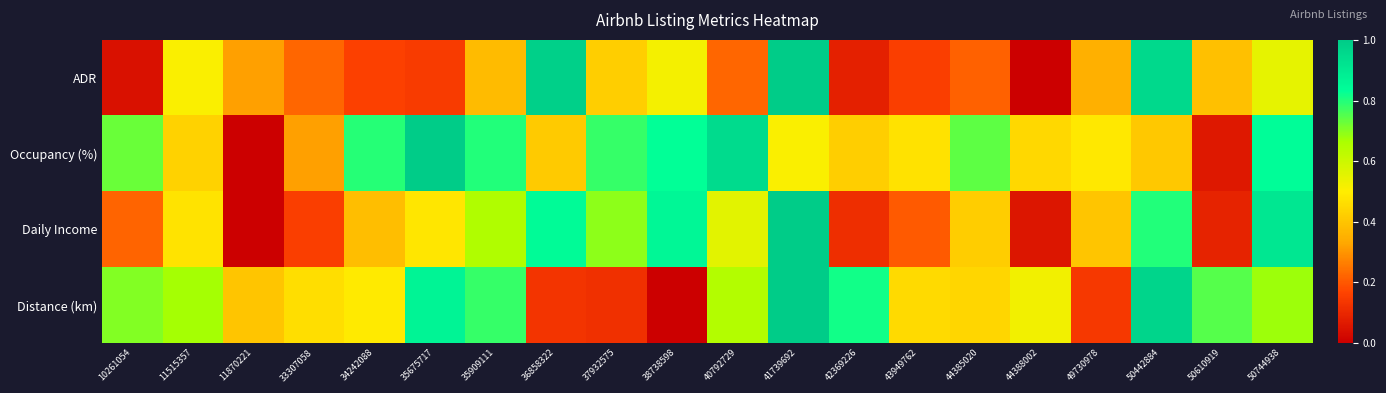

What is the total value across all series at 42369226?

1.4